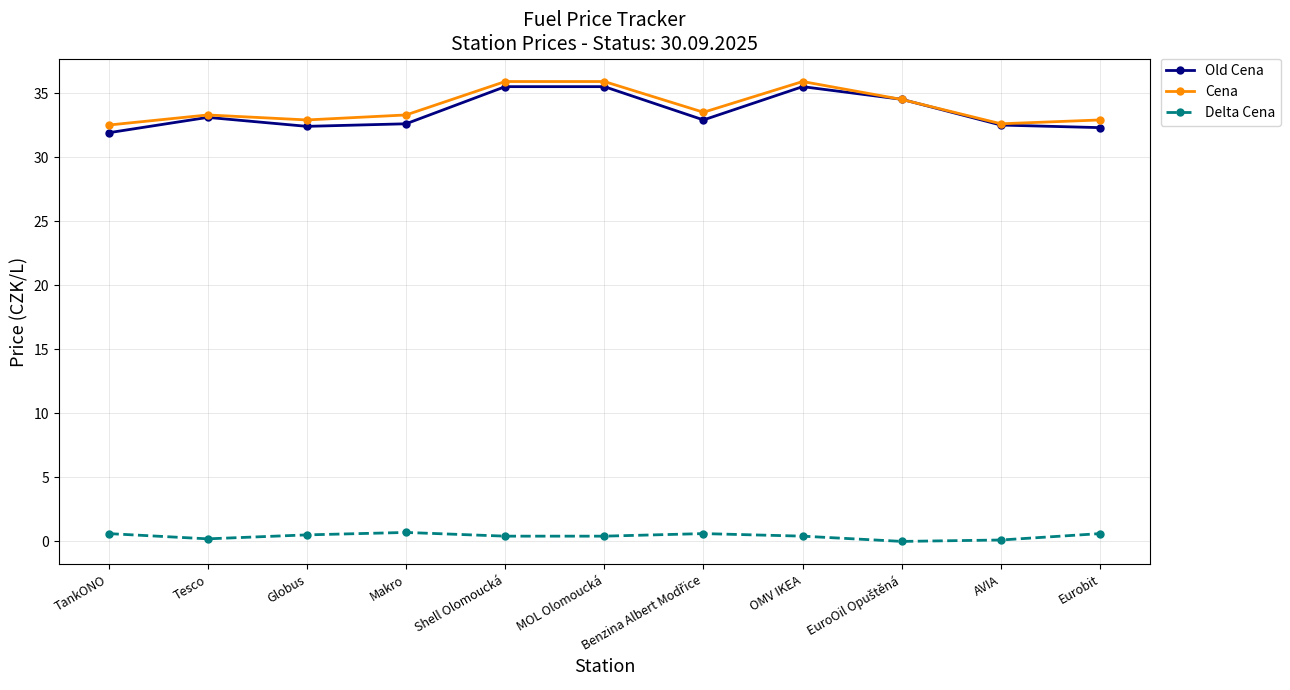

What is the label of the 6th point from the left?

MOL Olomoucká